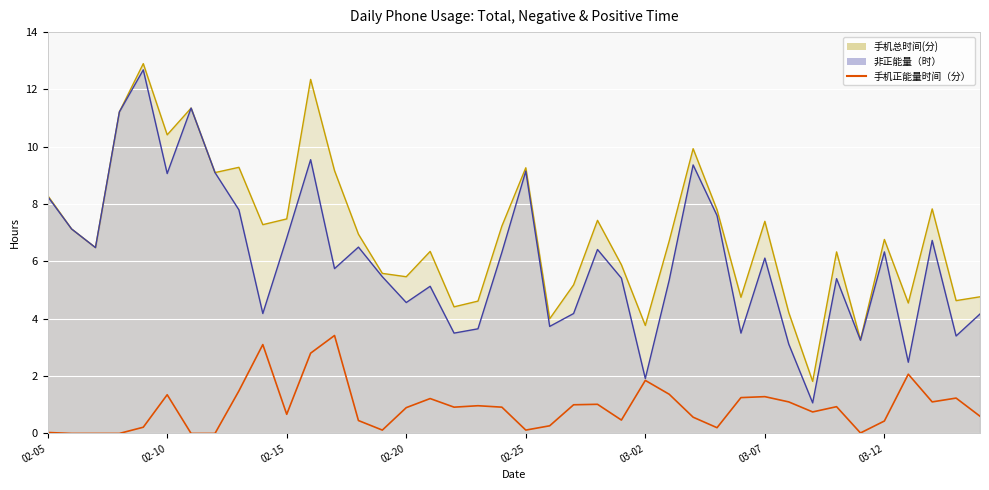

Is it true that the value at 31 is 1.1?

True